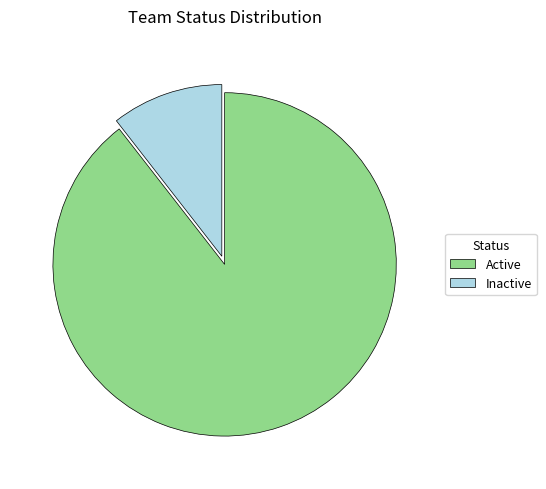

Is Inactive the majority of the pie?

No